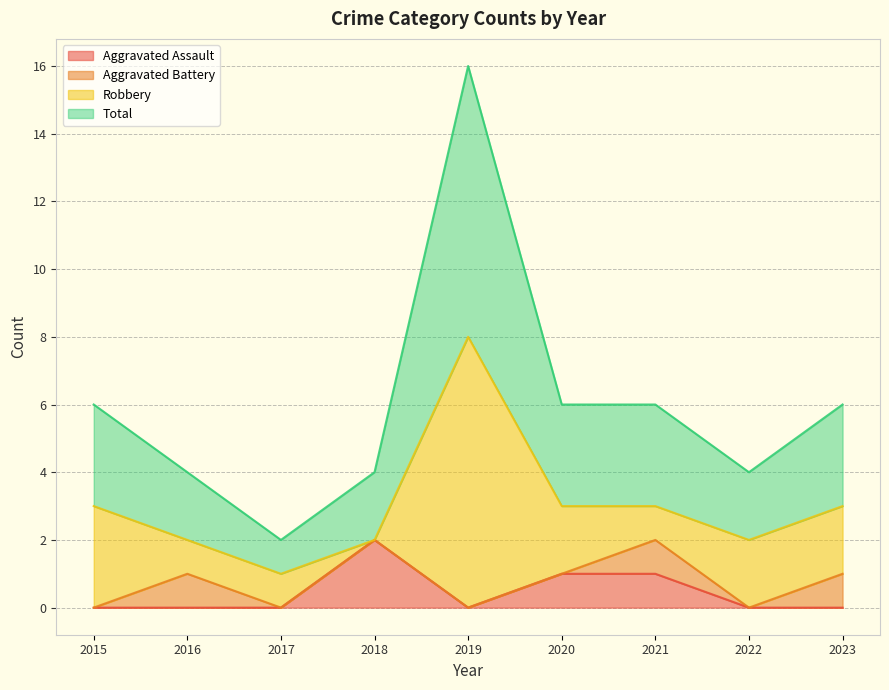

Which series has the largest range (max minus min)?

Total